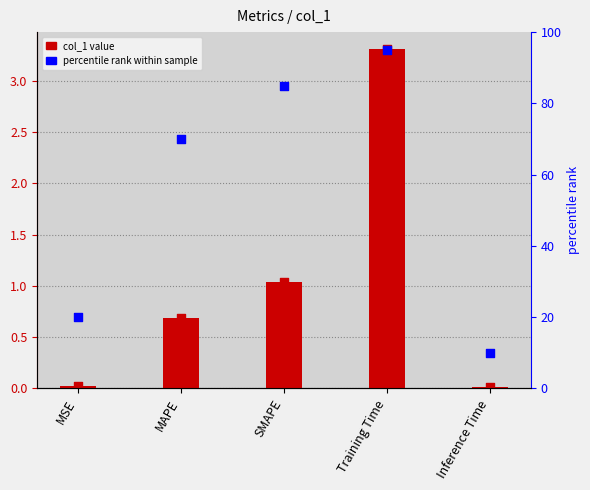

At which category is the sum across all series the highest?

Training Time